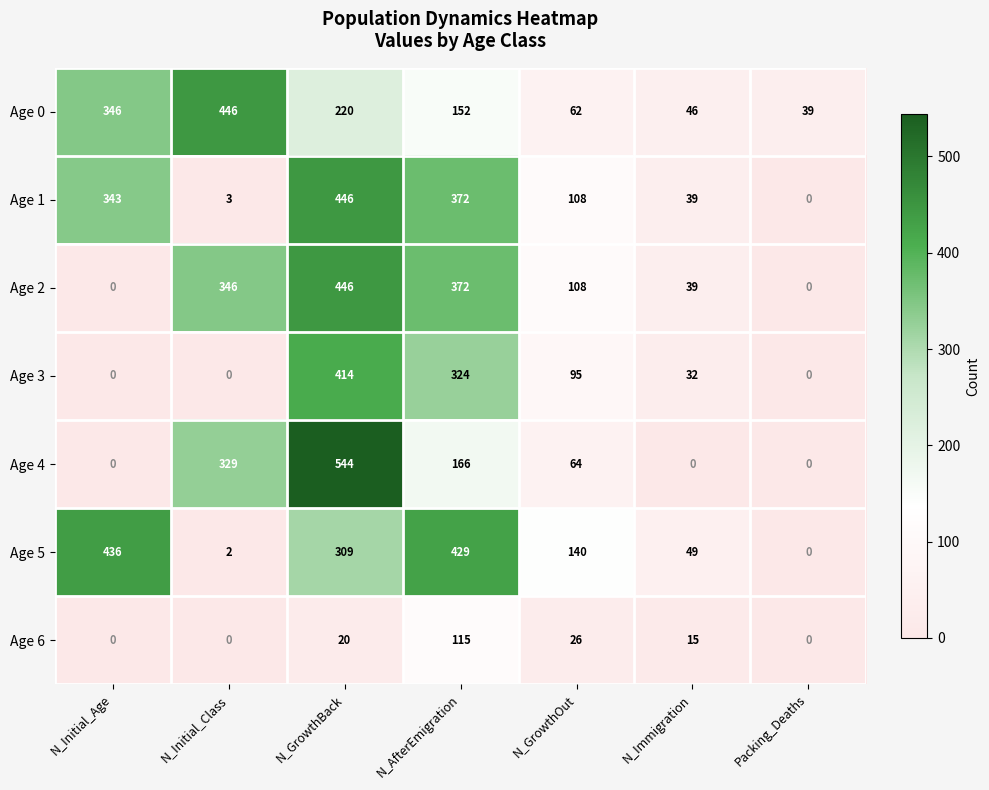

What is the spread (max minus min) of values at N_GrowthOut?

114